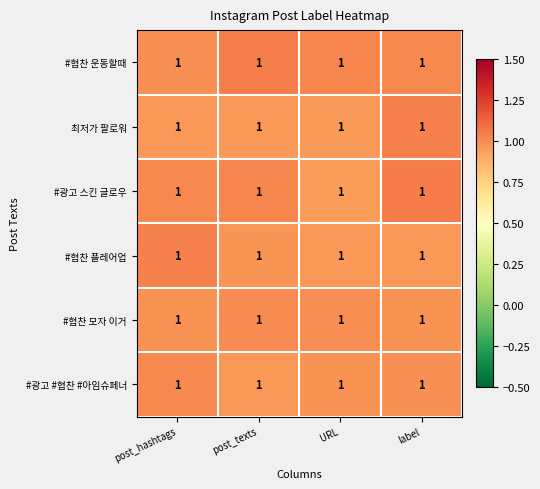

Is the value of #협찬 모자 이거 at post_texts greater than the value of #광고 스킨 글로우 at label?

No